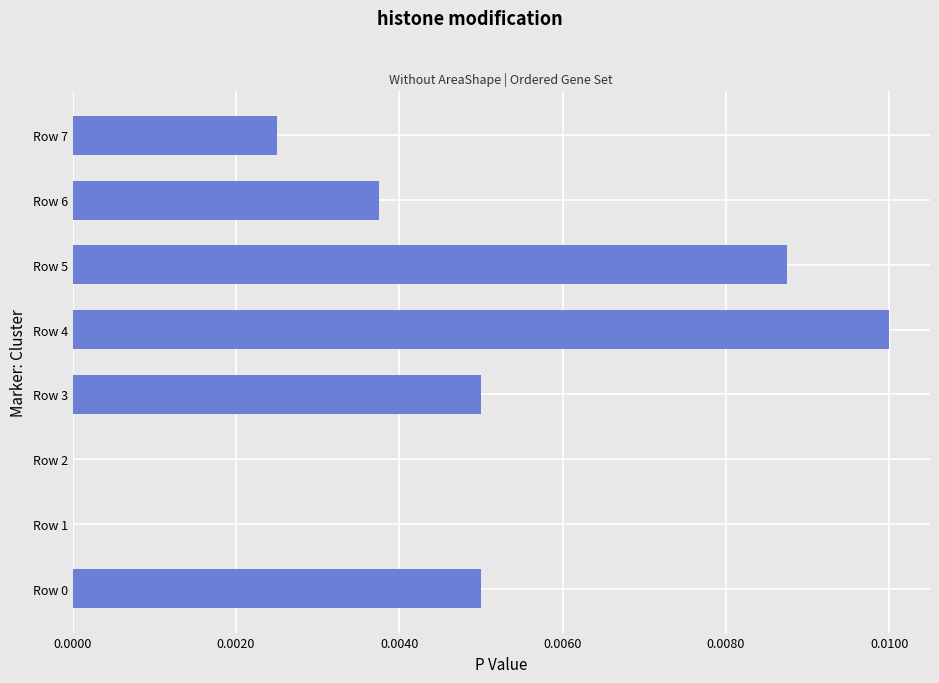

Which has a higher value, Row 7 or Row 1?

Row 7